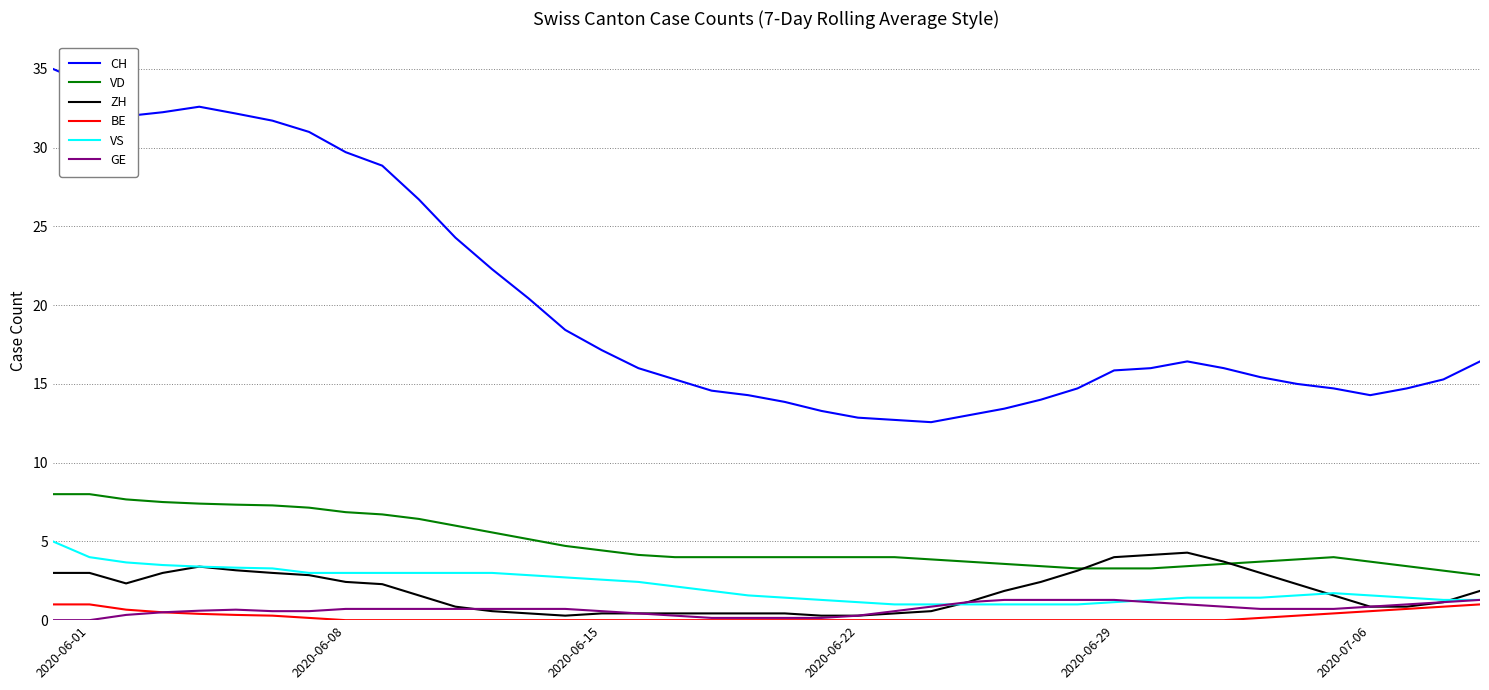

How many lines are shown in the chart?

6